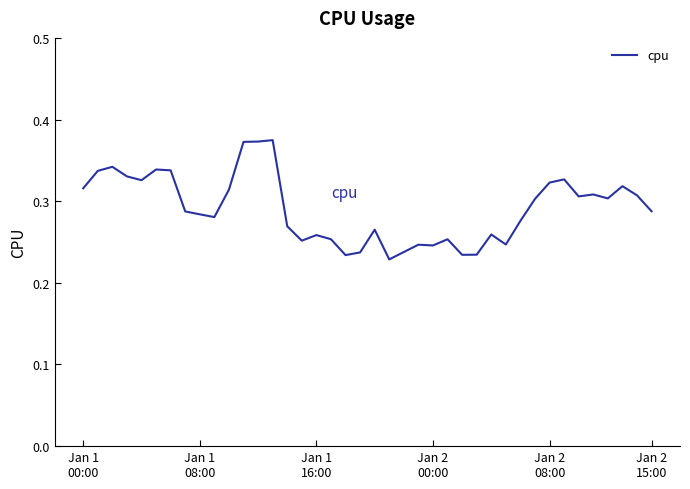

Rank the categories by value from highest to lowest.

13, 12, 11, Jan 1
16:00, Jan 2
15:00, 6, Jan 1
08:00, Jan 2
00:00, 33, Jan 2
08:00, 32, 37, Jan 1
00:00, 10, 35, 38, 34, 36, 31, 39, 7, 8, 9, 30, 14, 20, 28, 16, 17, 25, 15, 29, 23, 24, 22, 19, 27, 26, 18, 21